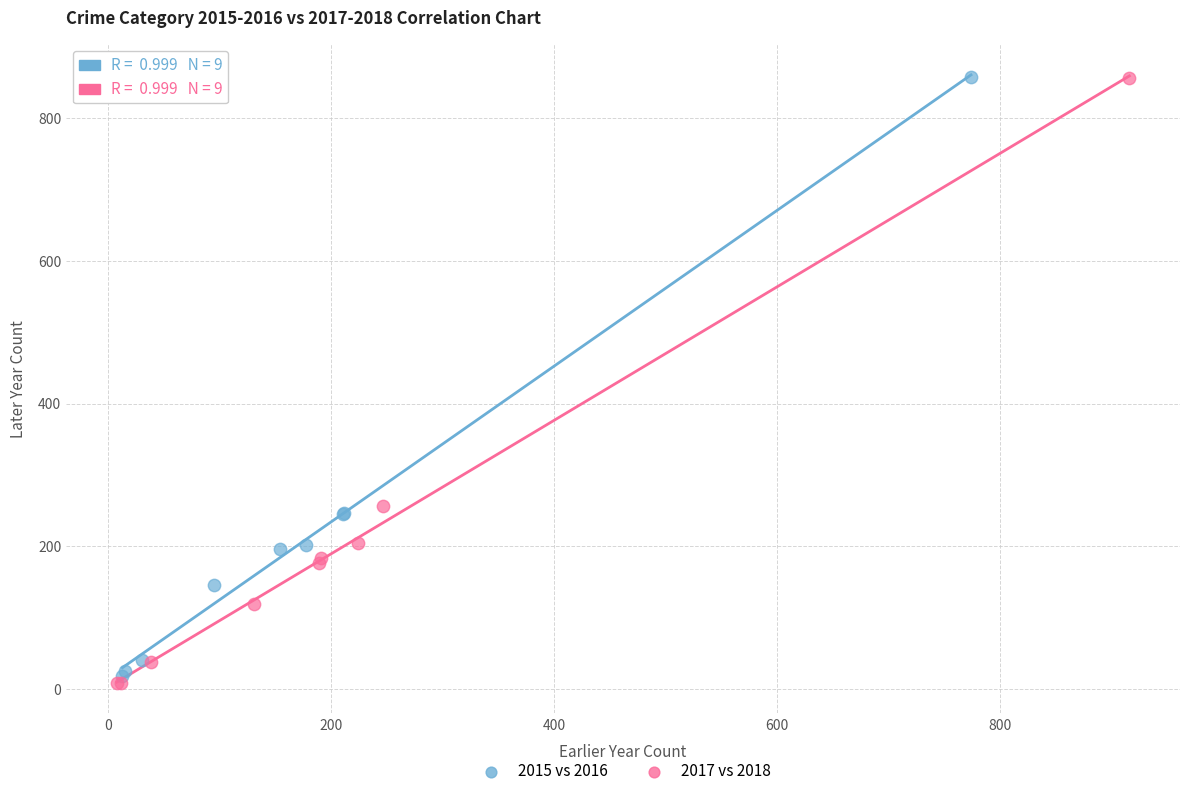

Which series has the widest spread of Y values?

2017 vs 2018